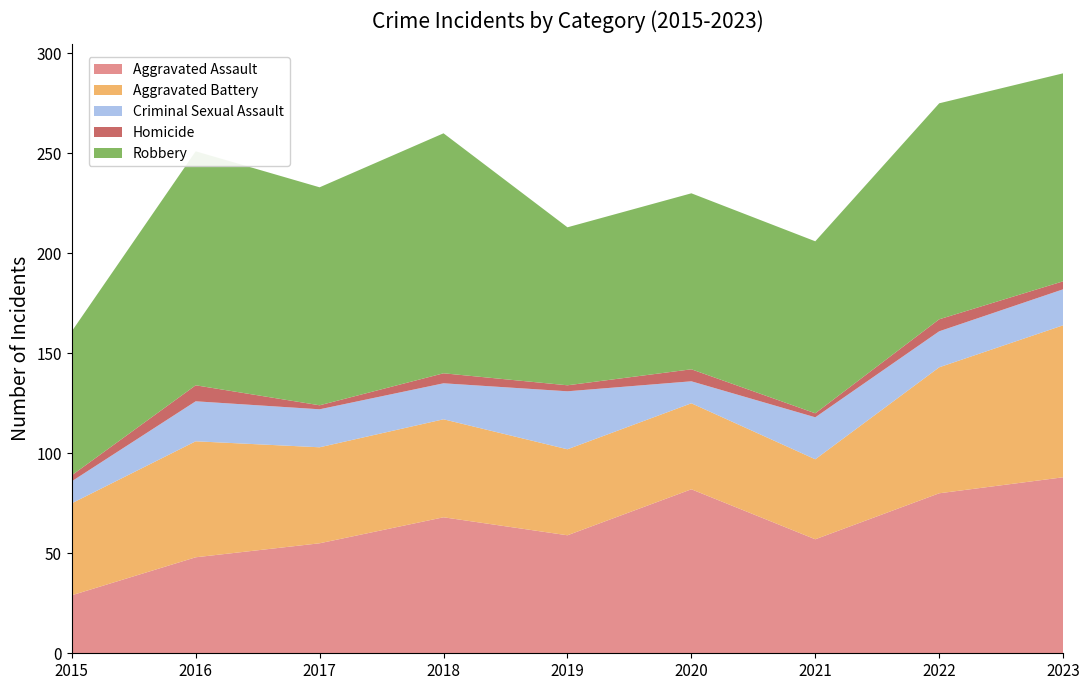

Reading right to left, list all the values displayed in this chart.

Aggravated Assault: 88	80	57	82	59	68	55	48	29
Aggravated Battery: 76	63	40	43	43	49	48	58	46
Criminal Sexual Assault: 18	18	21	11	29	18	19	20	11
Homicide: 4	6	2	6	3	5	2	8	3
Robbery: 104	108	86	88	79	120	109	117	72